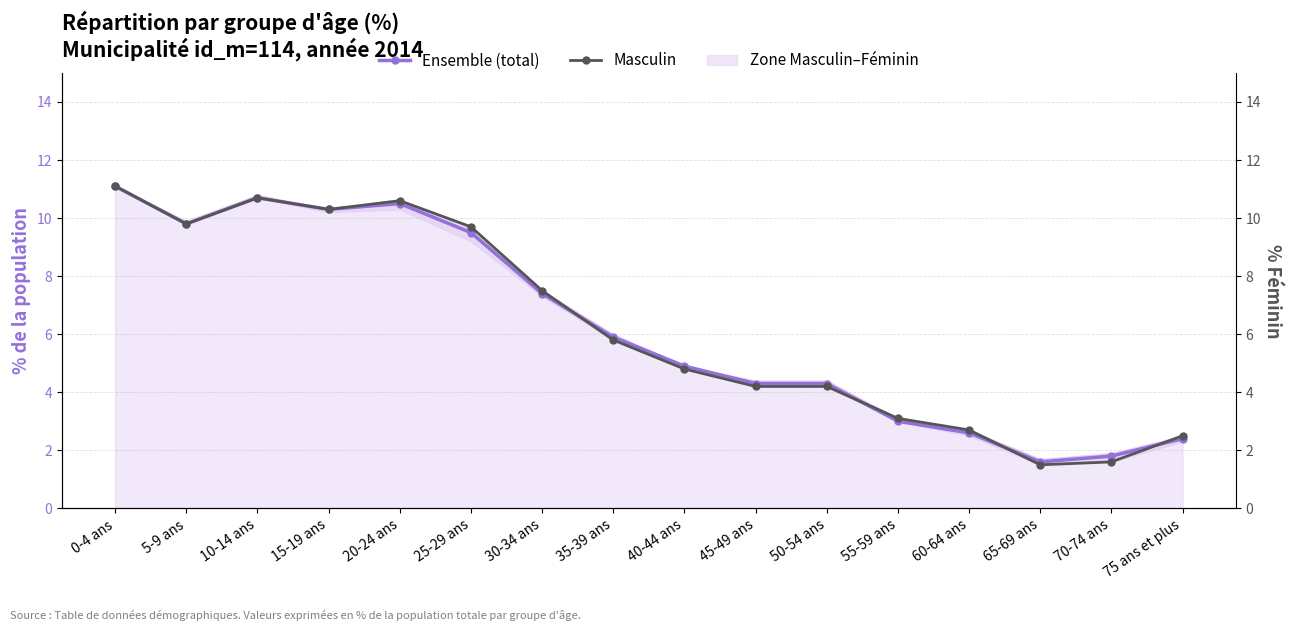

How many series are shown in this chart?

2